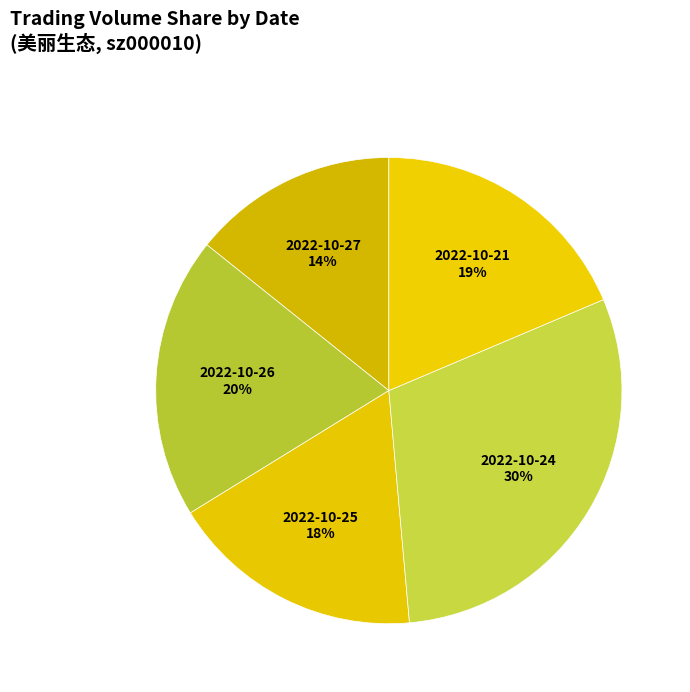

Which has a higher value, 2022-10-24 or 2022-10-26?

2022-10-24